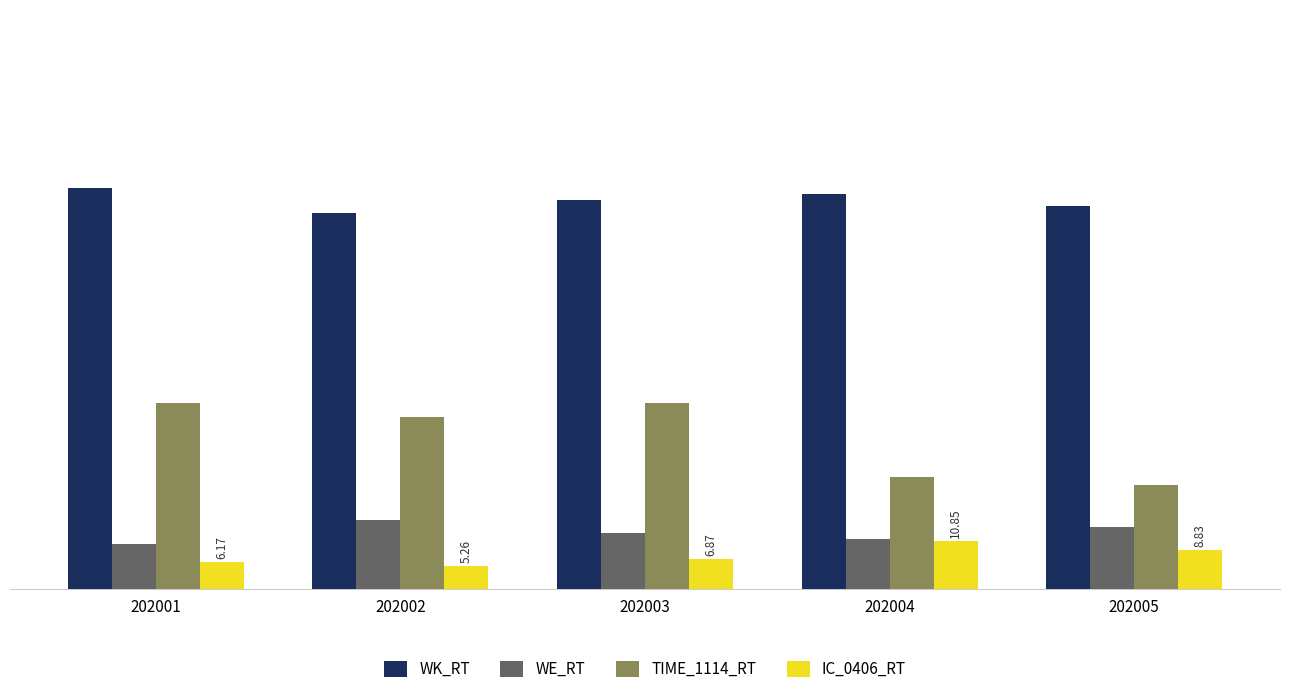

Count the number of categories in the chart.

5